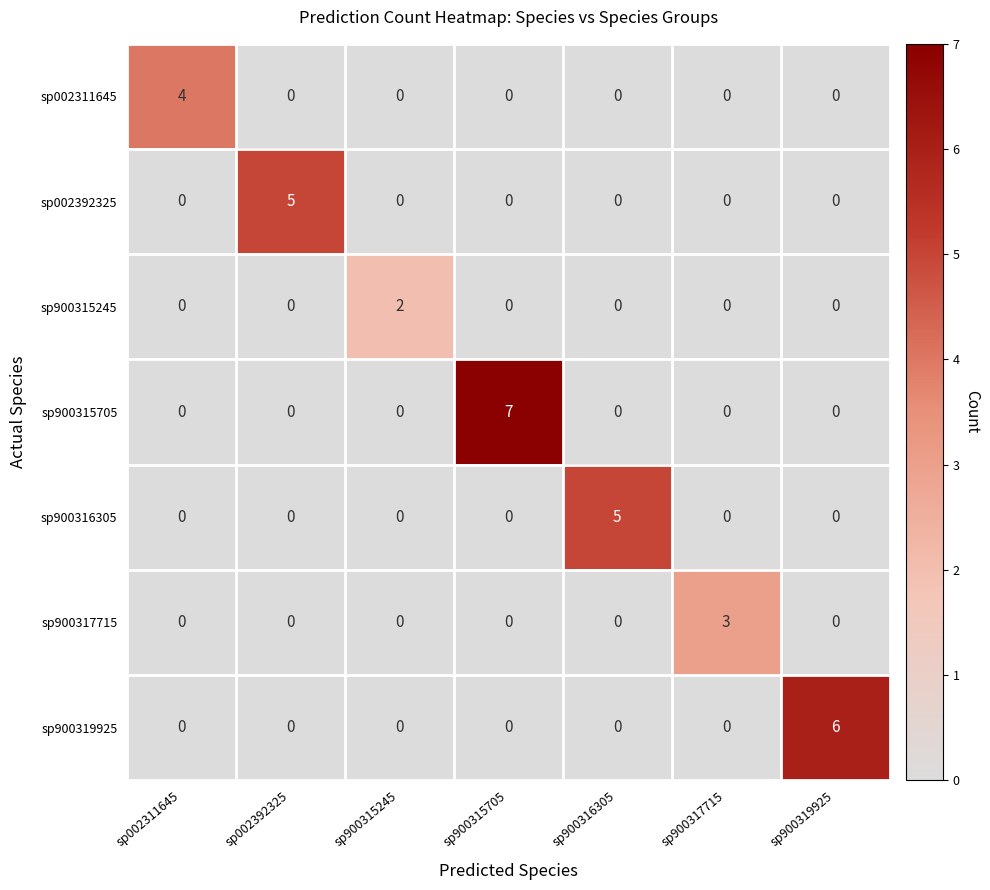

Which series has the widest spread of values?

sp900315705